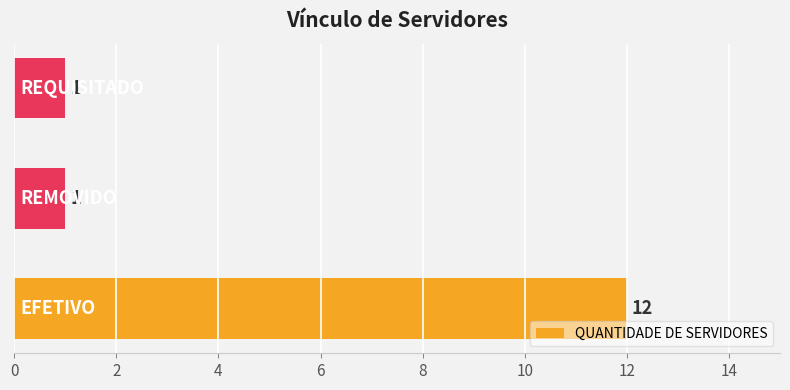

Does the chart contain stacked bars?

No